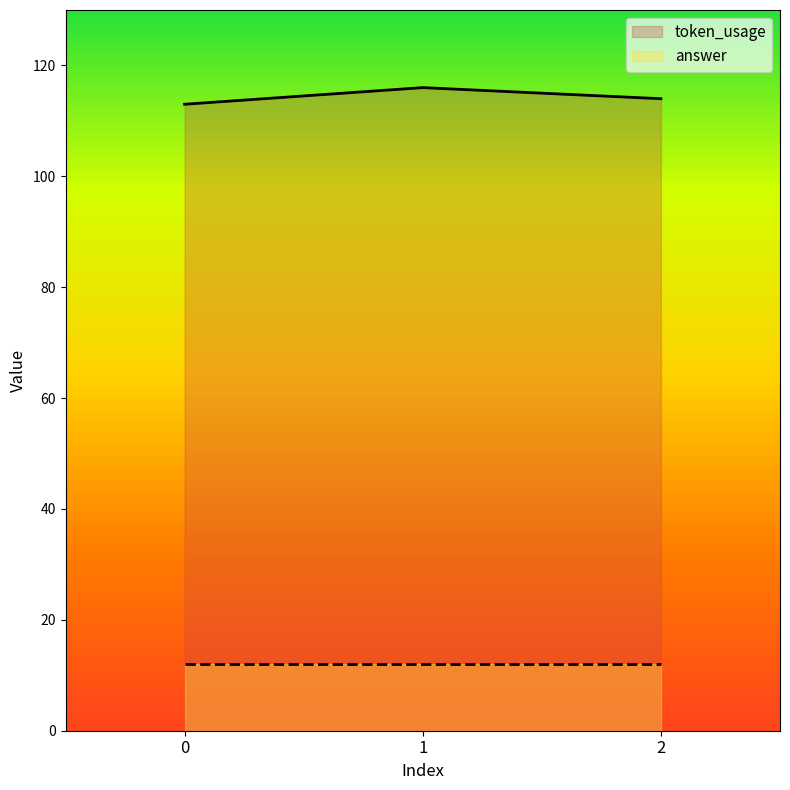

Does the chart have visible grid lines?

No